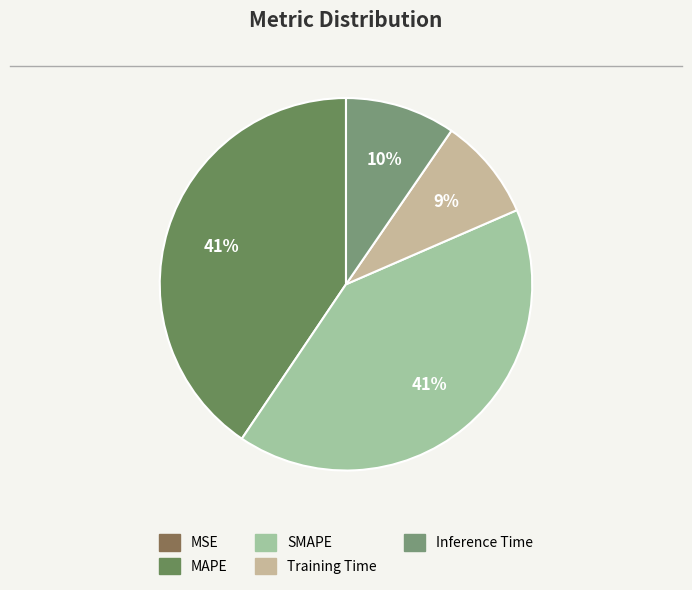

Between Inference Time and MSE, which is larger?

Inference Time